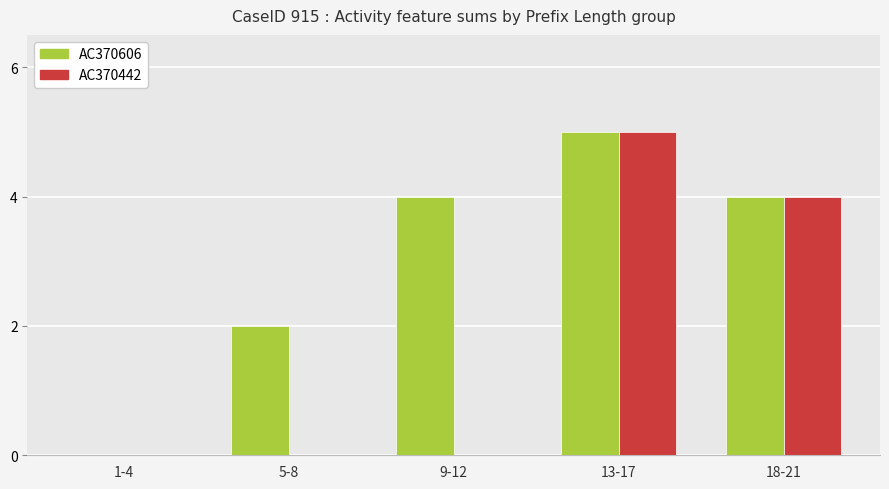

What is the greatest value displayed?

5